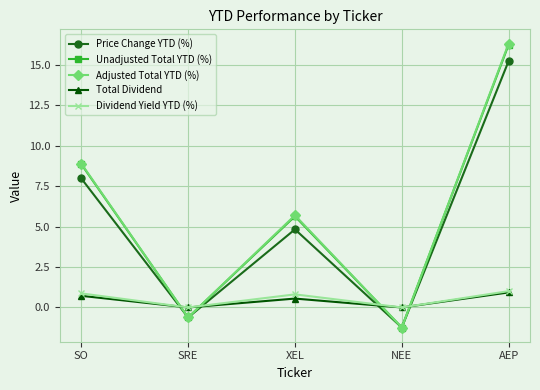

The Adjusted Total YTD (%) series shows 5.7 at XEL. True or false?

True